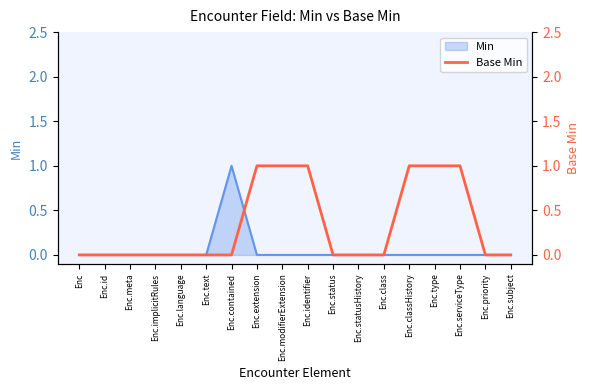

Count the values in the range 0 to 1.

18